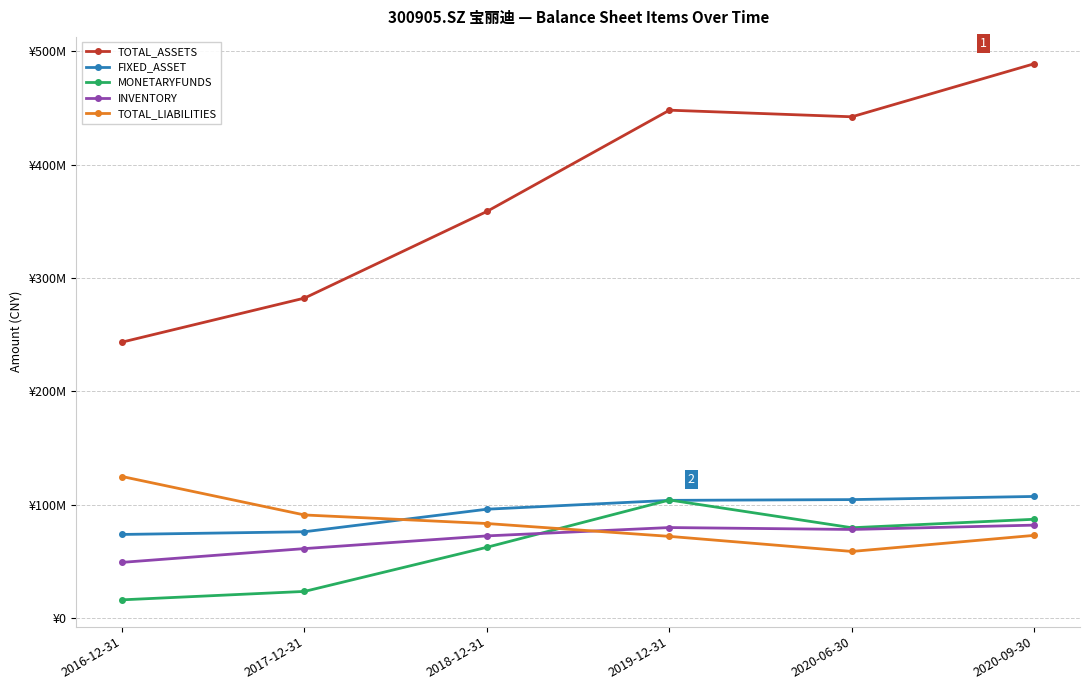

At 2016-12-31, list the series in order from smallest to largest.

MONETARYFUNDS, INVENTORY, FIXED_ASSET, TOTAL_LIABILITIES, TOTAL_ASSETS